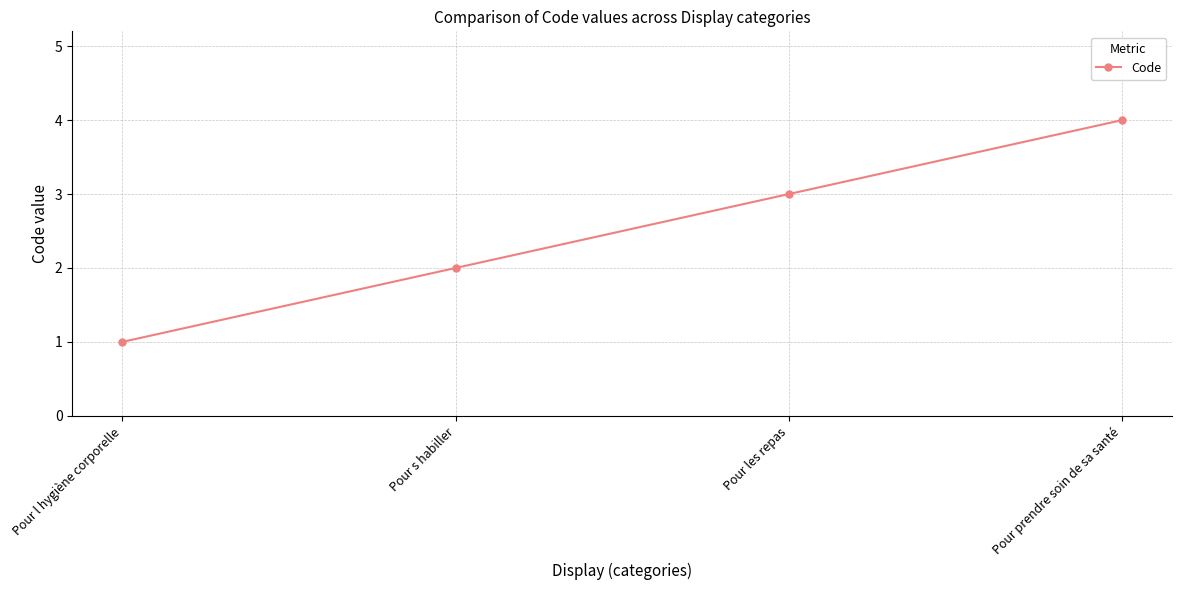

True or false: the data shows 2 at Pour les repas.

False